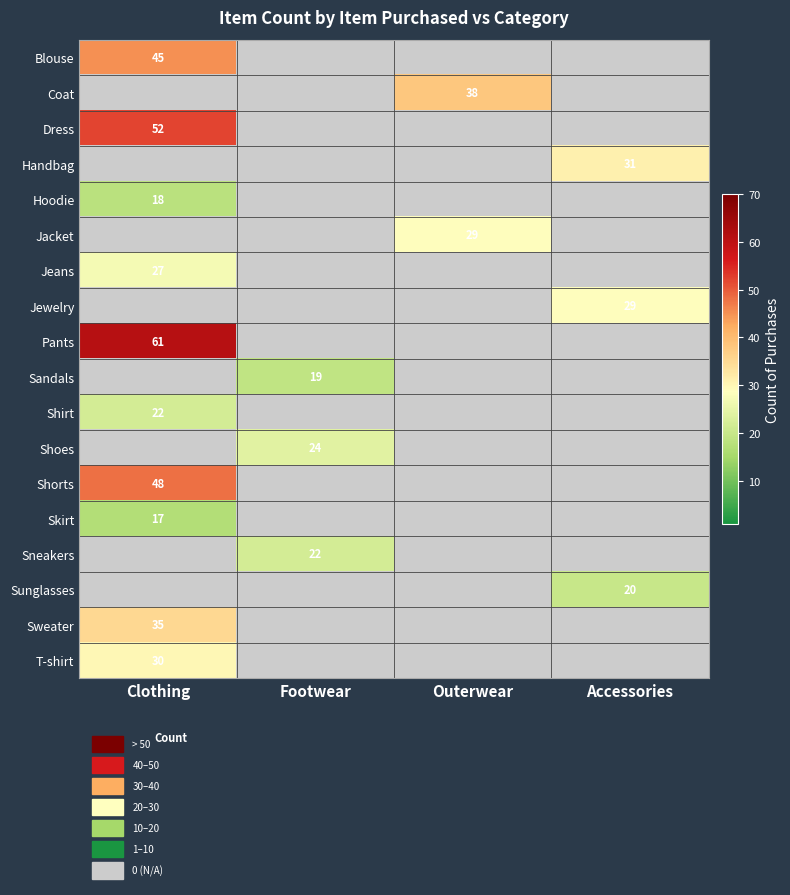

The Jeans series shows 6 at Clothing. True or false?

False